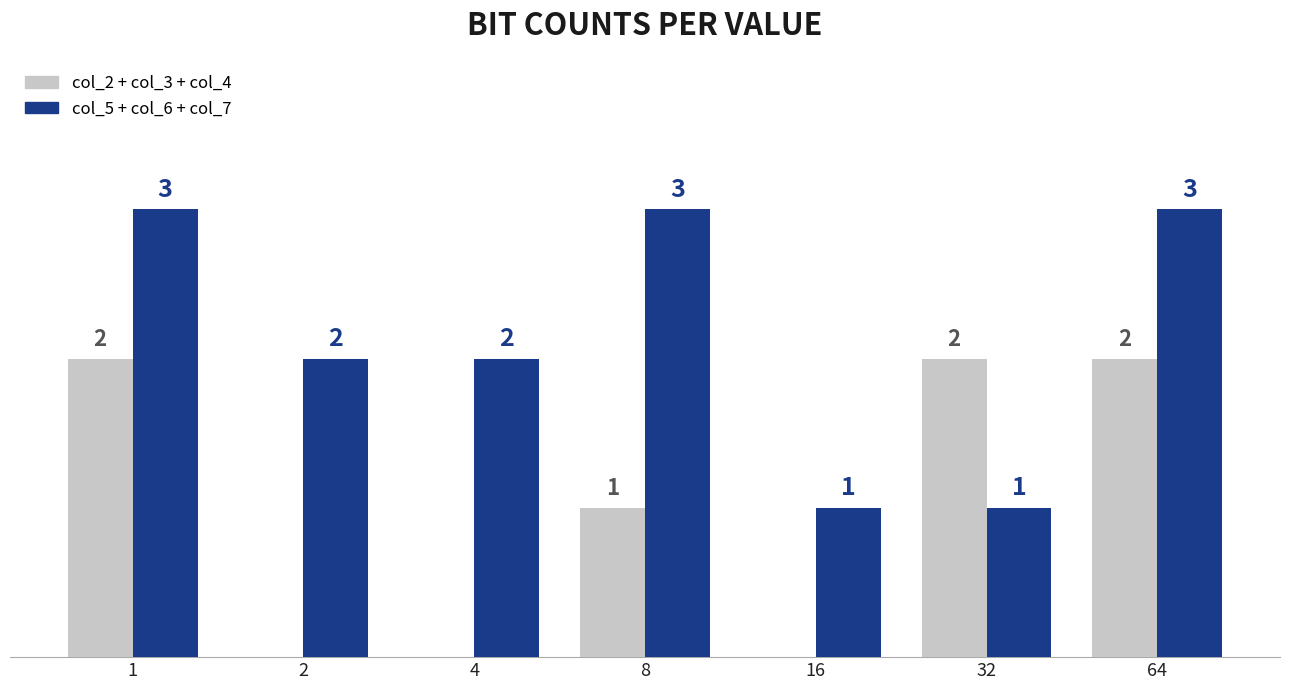

Is the value of col_5 + col_6 + col_7 at 32 greater than the value of col_2 + col_3 + col_4 at 2?

Yes